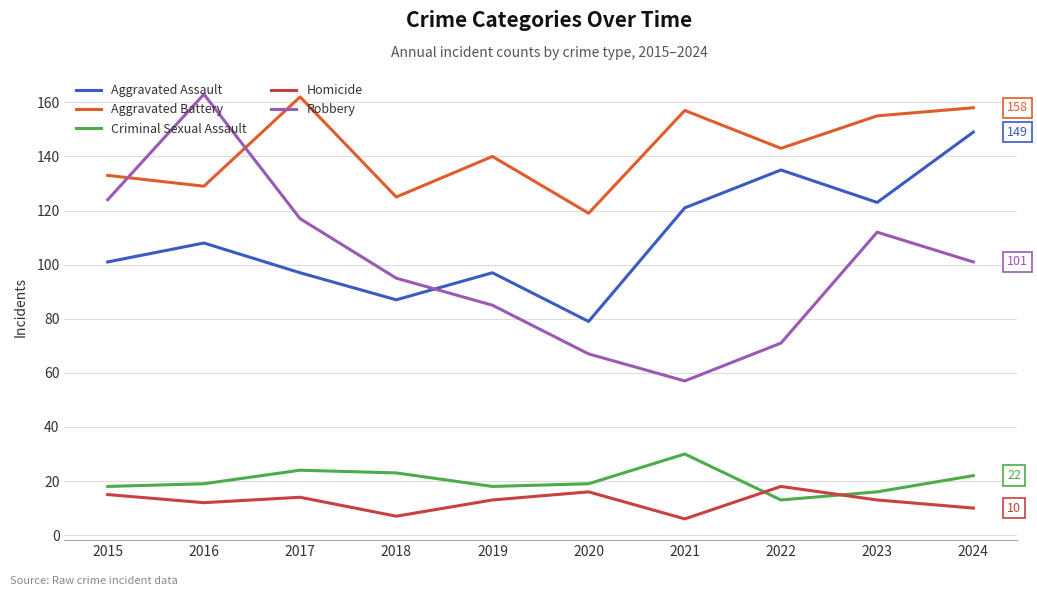

What is the difference between the second highest and second lowest values in the Aggravated Battery series?

33